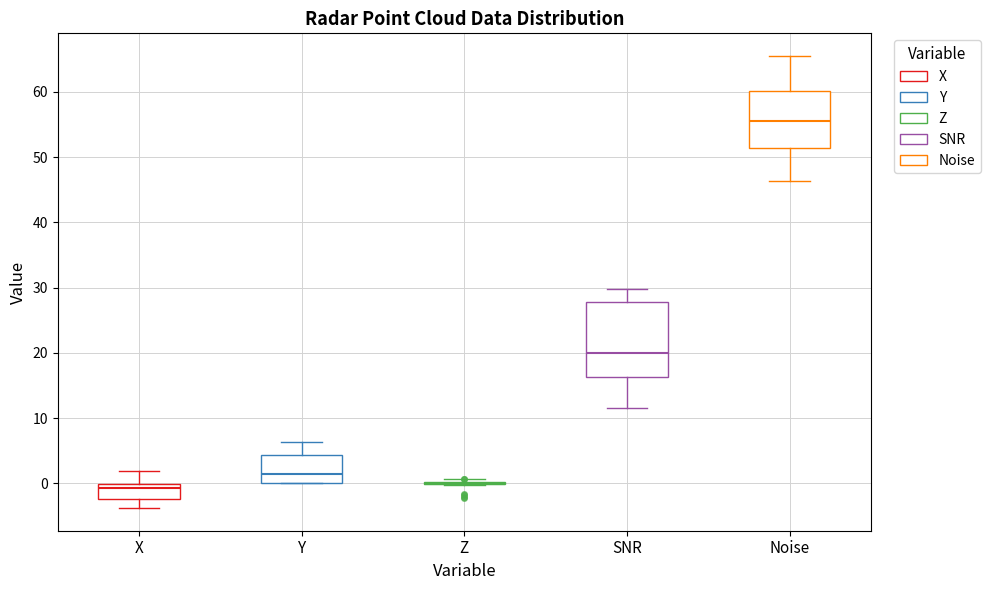

Where is the lower edge of the box for SNR on the y-axis? The values are not printed on the chart, so give them approximately, as read against the axis.

16